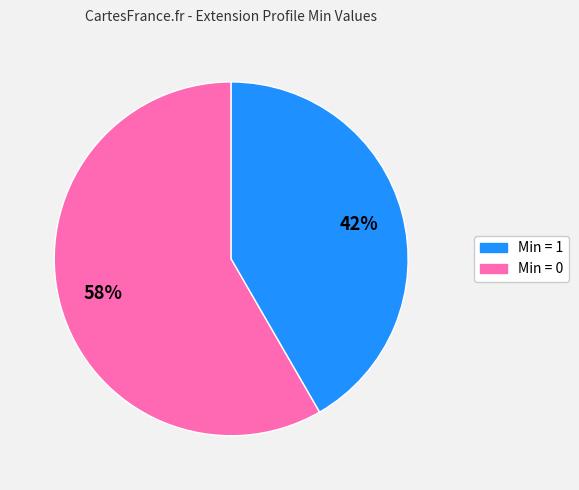

To the nearest percent, what is the average slice percentage?

50%